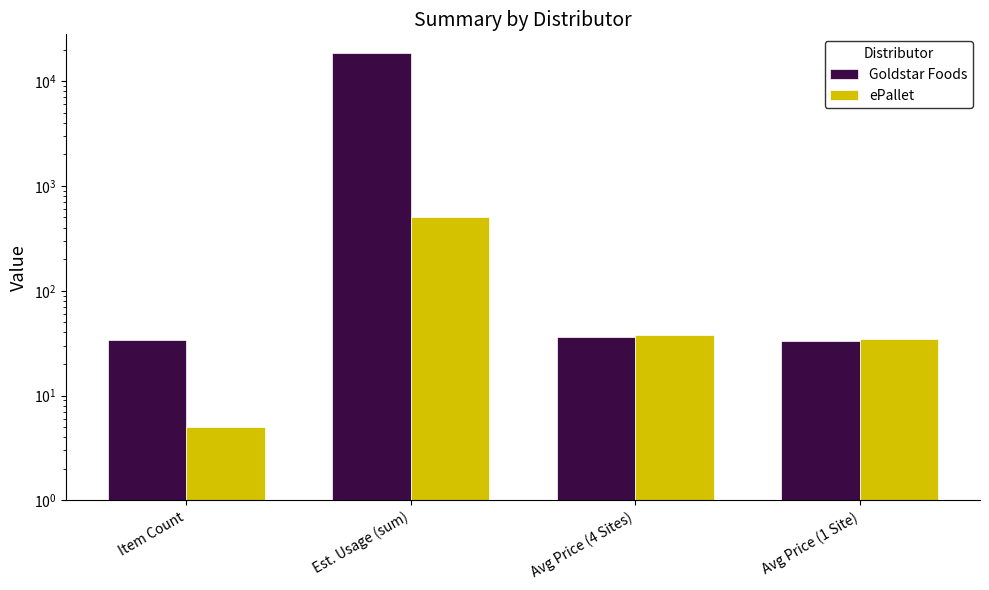

How many bars are there in each group?

2